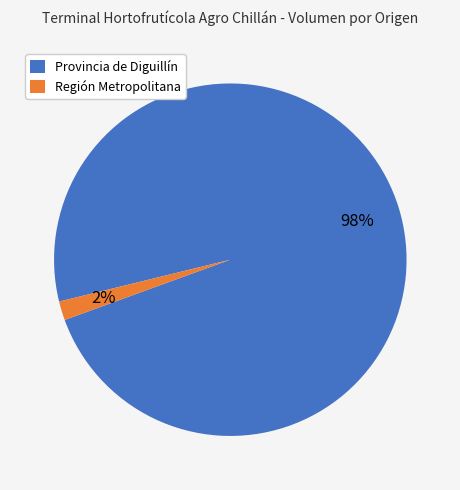

Is the sum of Provincia de Diguillín and Región Metropolitana greater than half?

Yes